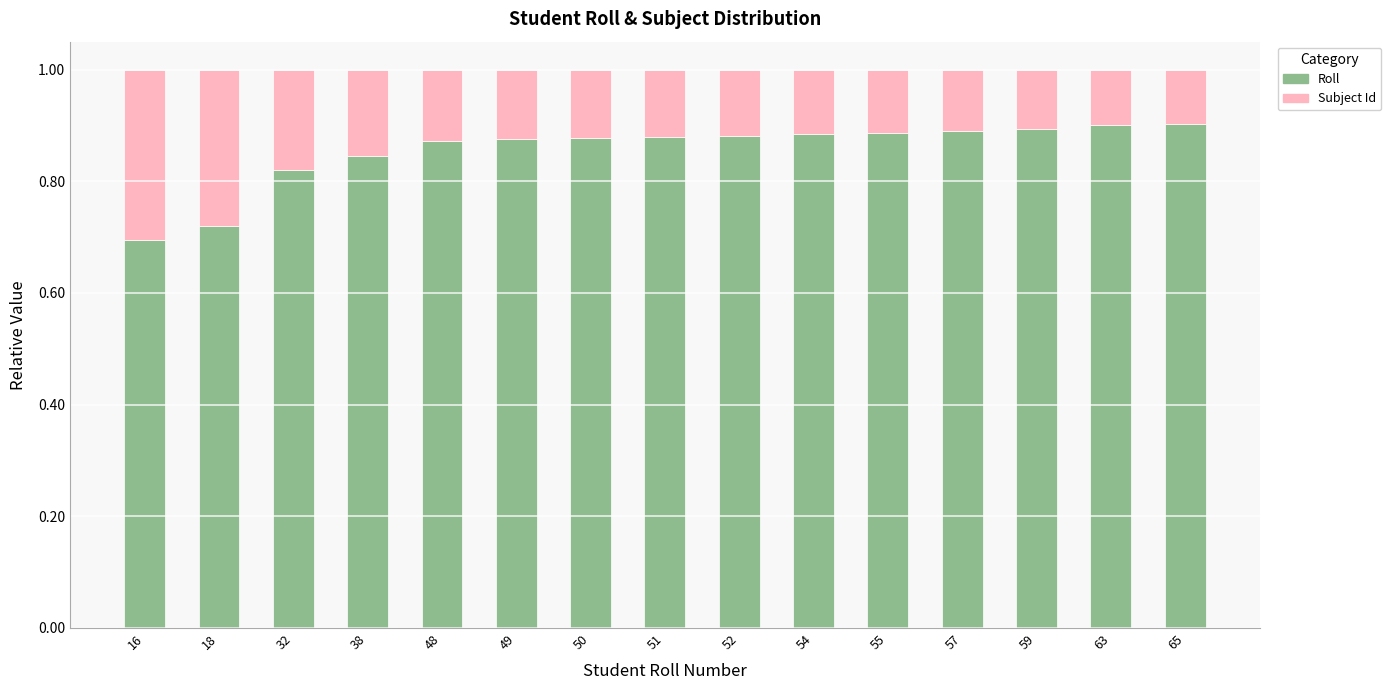

Where is Roll nearest to the value 0?

16